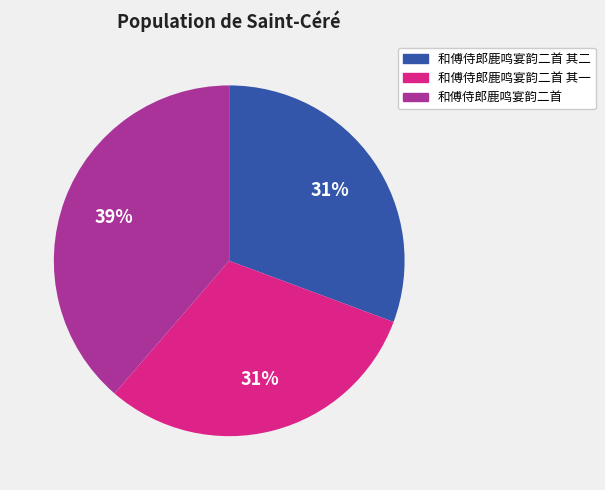

Approximately how many times larger is the value at 和傅侍郎鹿鸣宴韵二首 其二 compared to 和傅侍郎鹿鸣宴韵二首 其一?

1.0